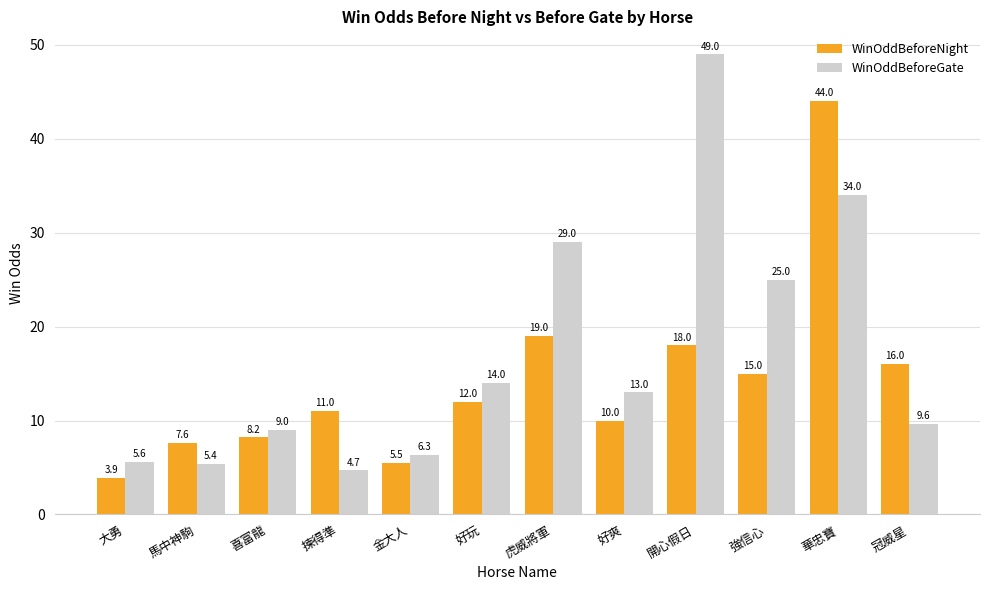

What position from the right is 華忠寶?

2